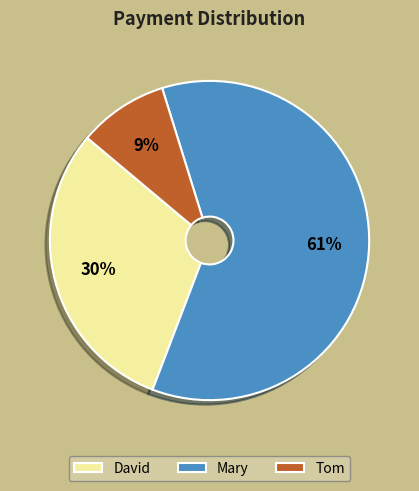

To the nearest percent, what percentage of the pie is David?

30%